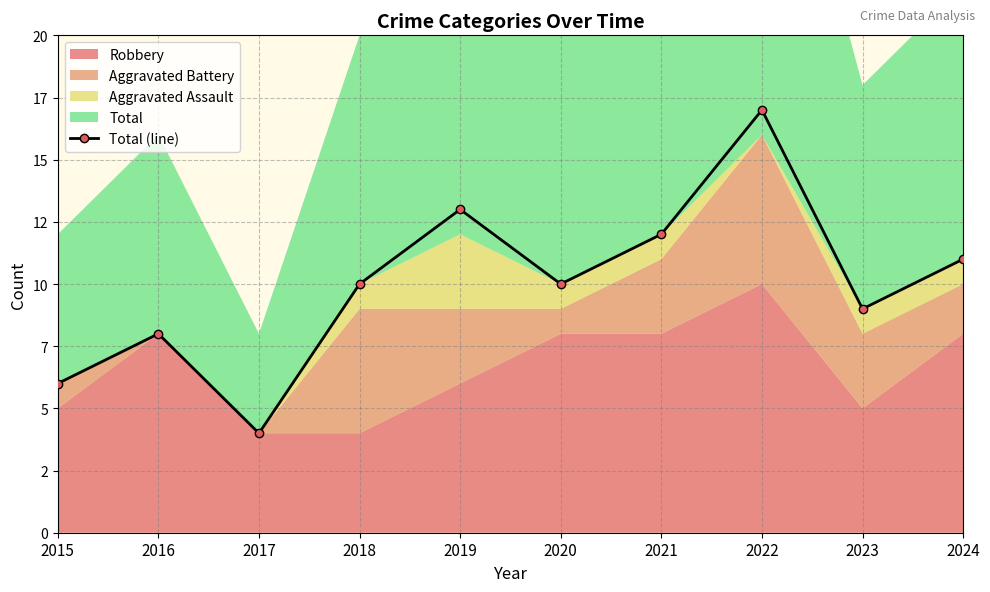

Reading left to right, extract all data points from this chart.

2015=6	2016=8	2017=4	2018=10	2019=13	2020=10	2021=12	2022=17	2023=9	2024=11